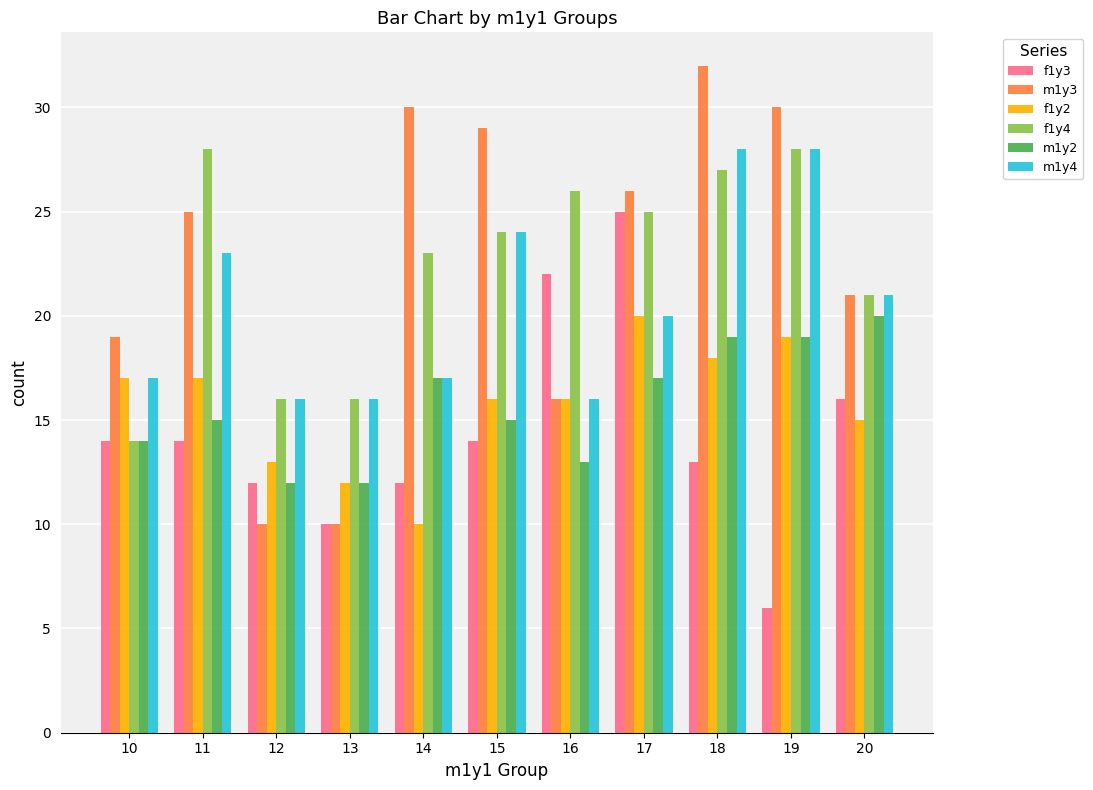

At which label does m1y4 first exceed 20?

11